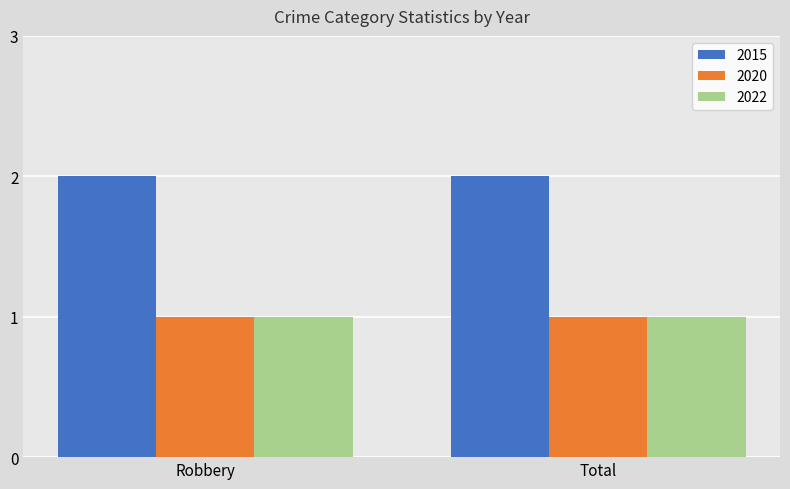

At how many categories does at least one series exceed 1?

2